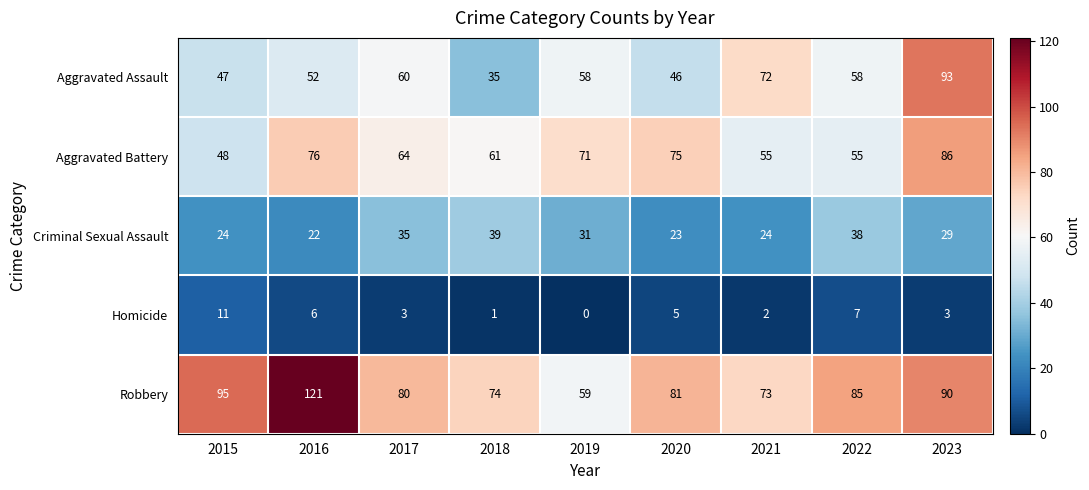

The value of Aggravated Assault at 2022 is 58. True or false?

True